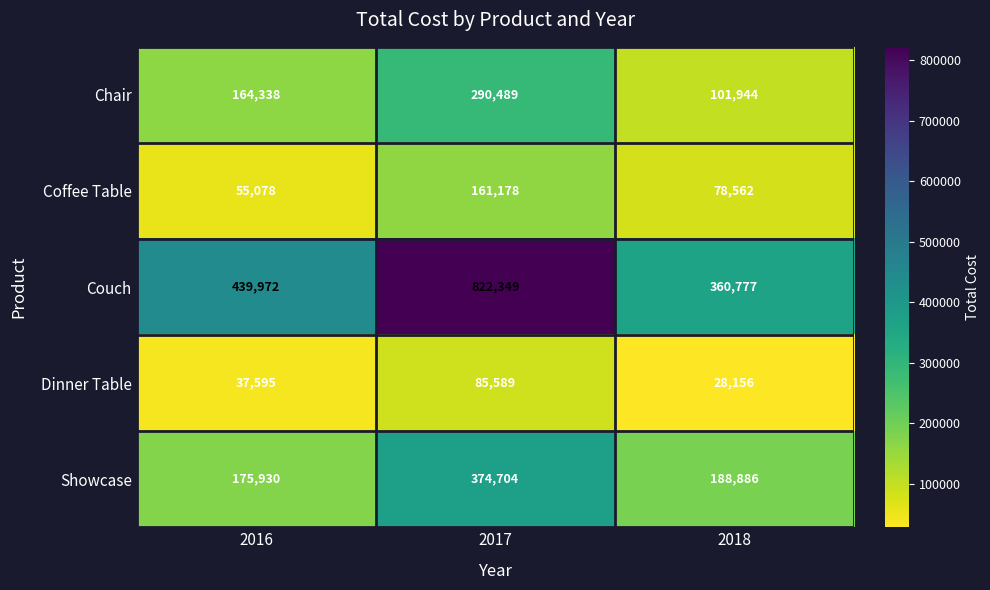

Reading left to right, what are all the values shown in this chart?

Chair: 164338	290489	101944
Coffee Table: 55078	161178	78562
Couch: 439972	822349	360777
Dinner Table: 37595	85589	28156
Showcase: 175930	374704	188886